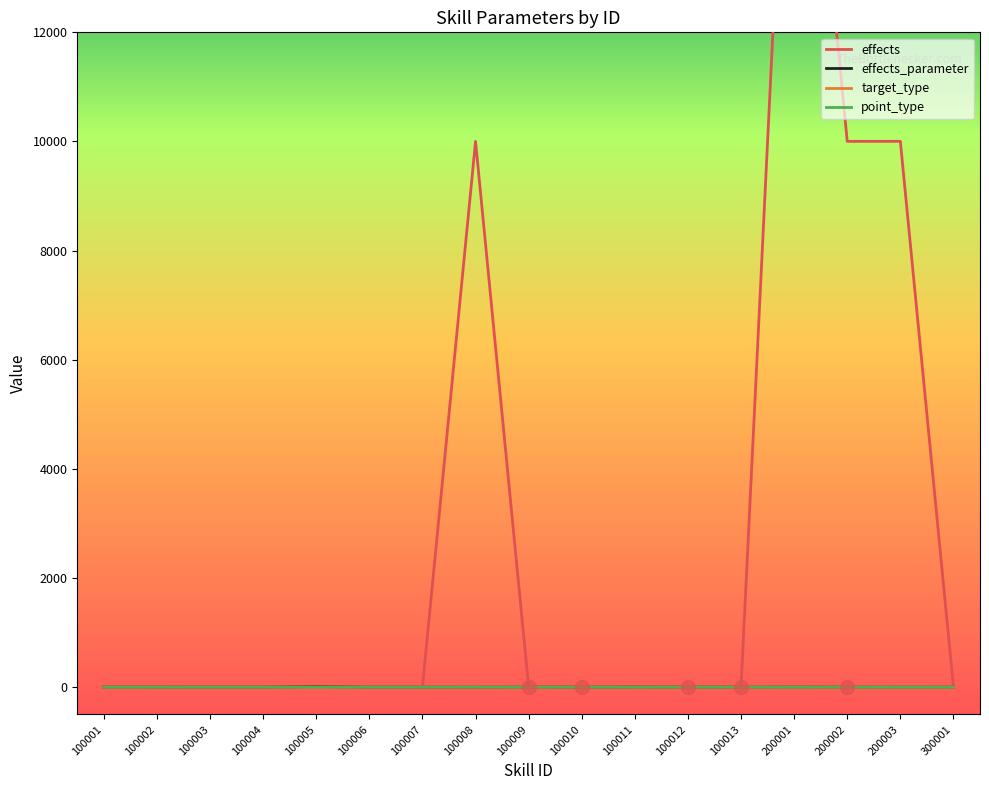

Reading left to right, extract all data points from this chart.

effects: 100001=1.0	100002=2.0	100003=3.0	100004=6.0	100005=6.0	100006=1.0	100007=1.0	100008=10001.0	100009=5.0	100010=7.0	100011=8.0	100012=9.0	100013=10.0	200001=20001.0	200002=10002.0	200003=10003.0	300001=4.0
effects_parameter: 100001=2.0	100002=0.2	100003=0.6	100004=0.5	100005=10.0	100006=0.3	100007=0.3	100008=0.2	100009=0.0	100010=0.0	100011=1.5	100012=0.0	100013=0.0	200001=1.0	200002=0.0	200003=0.1	300001=0.2
target_type: 100001=2.0	100002=1.0	100003=2.0	100004=2.0	100005=2.0	100006=2.0	100007=2.0	100008=1.0	100009=0.0	100010=2.0	100011=2.0	100012=2.0	100013=2.0	200001=0.0	200002=0.0	200003=1.0	300001=1.0
point_type: 100001=0.0	100002=0.0	100003=0.0	100004=0.0	100005=0.0	100006=0.0	100007=0.0	100008=3.0	100009=0.0	100010=0.0	100011=0.0	100012=0.0	100013=0.0	200001=0.0	200002=1.0	200003=0.0	300001=0.0